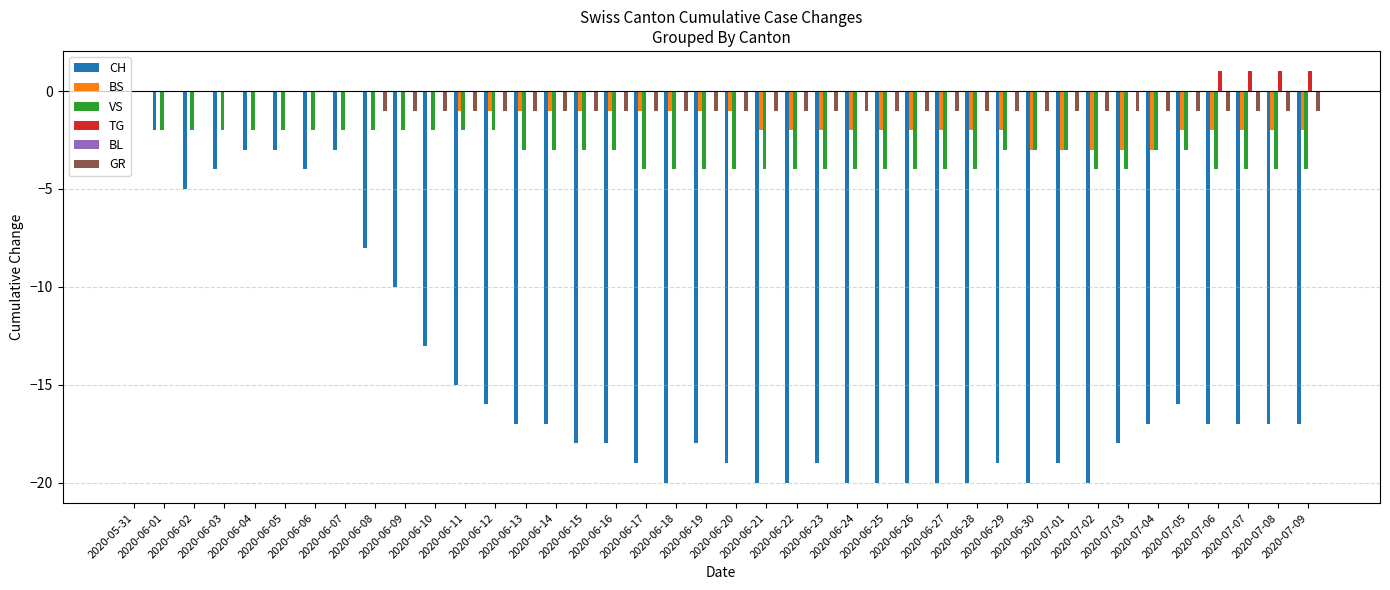

Are the bars horizontal?

No